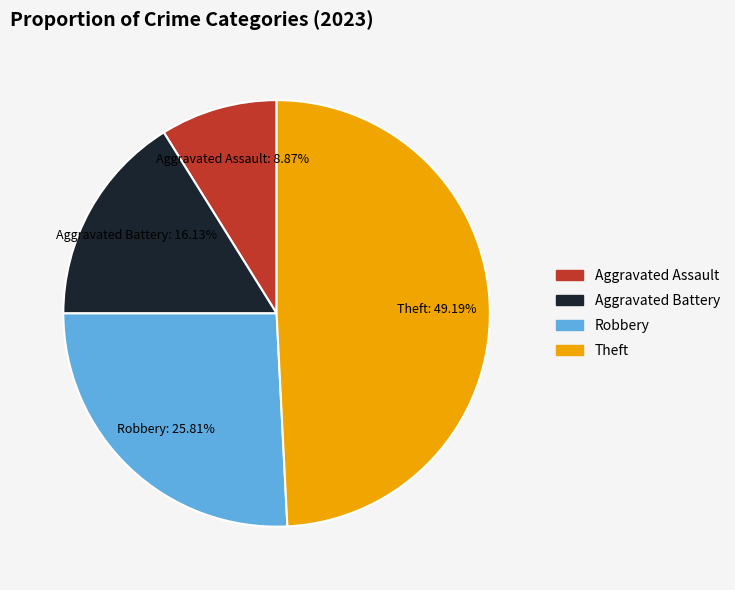

Is it true that Robbery is 26% of the pie?

True